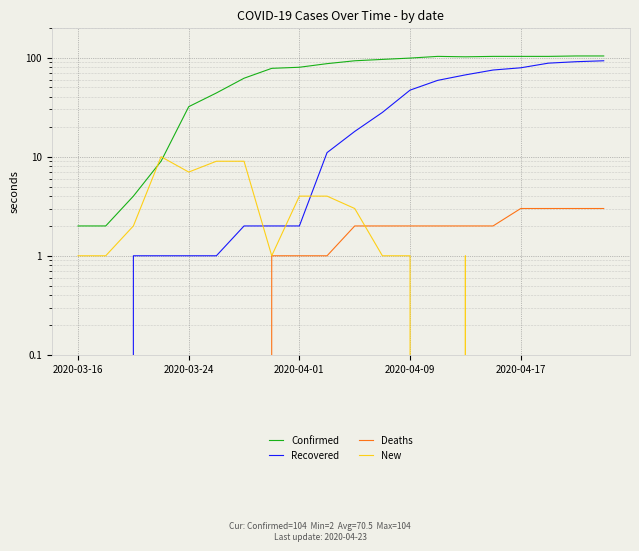

At which category does Confirmed reach its first local peak?

13